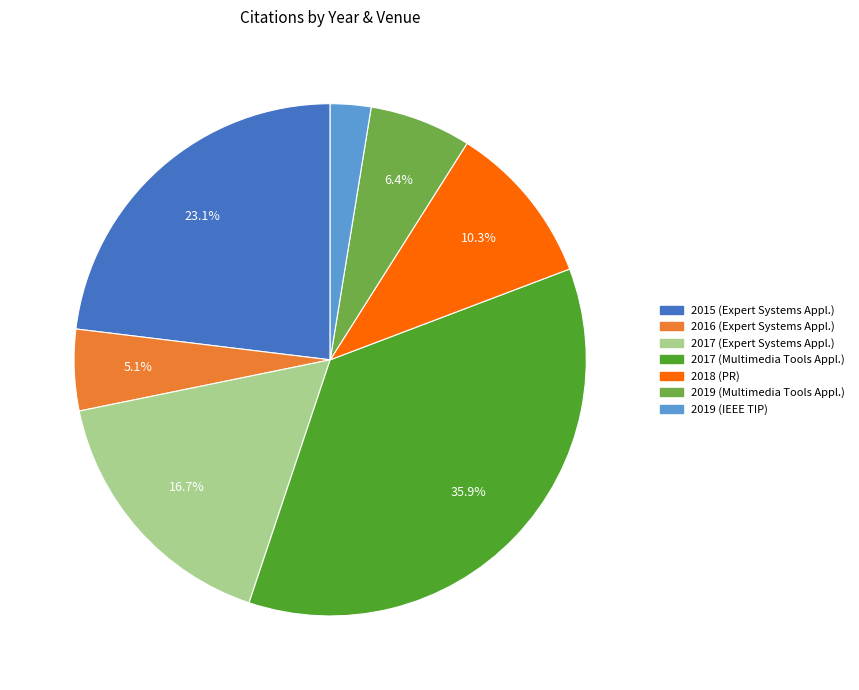

Rank the categories by value from highest to lowest.

2017 (Multimedia Tools Appl.), 2015 (Expert Systems Appl.), 2017 (Expert Systems Appl.), 2018 (PR), 2019 (Multimedia Tools Appl.), 2016 (Expert Systems Appl.), 2019 (IEEE TIP)